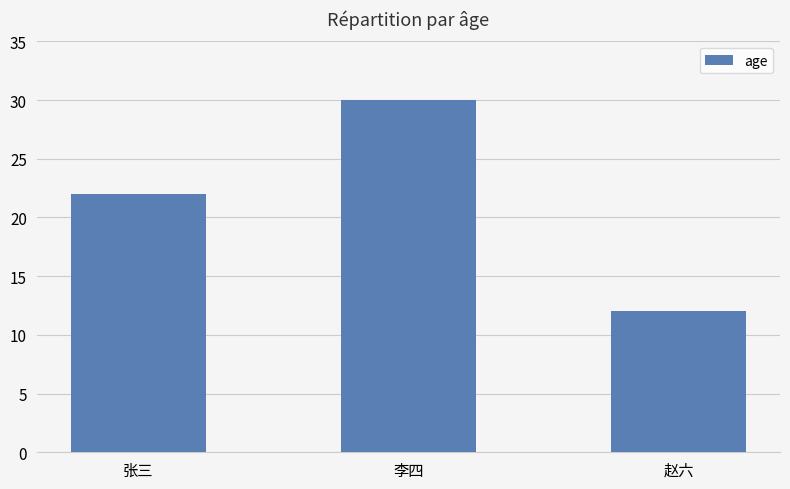

Count the number of data series in this chart.

1